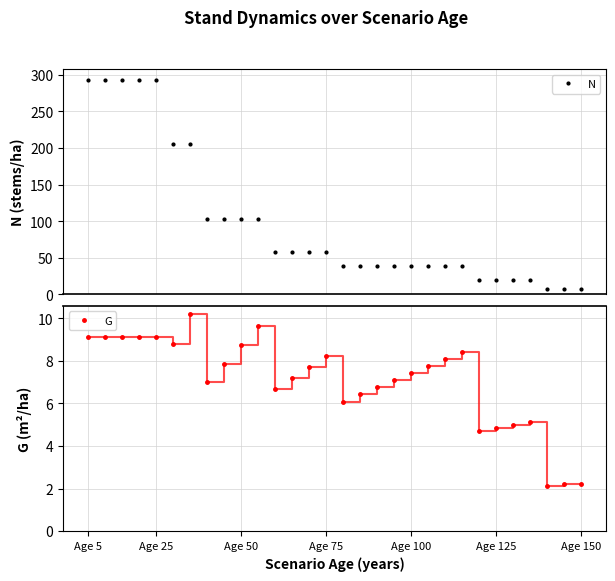

True or false: G and N cross at least once.

False